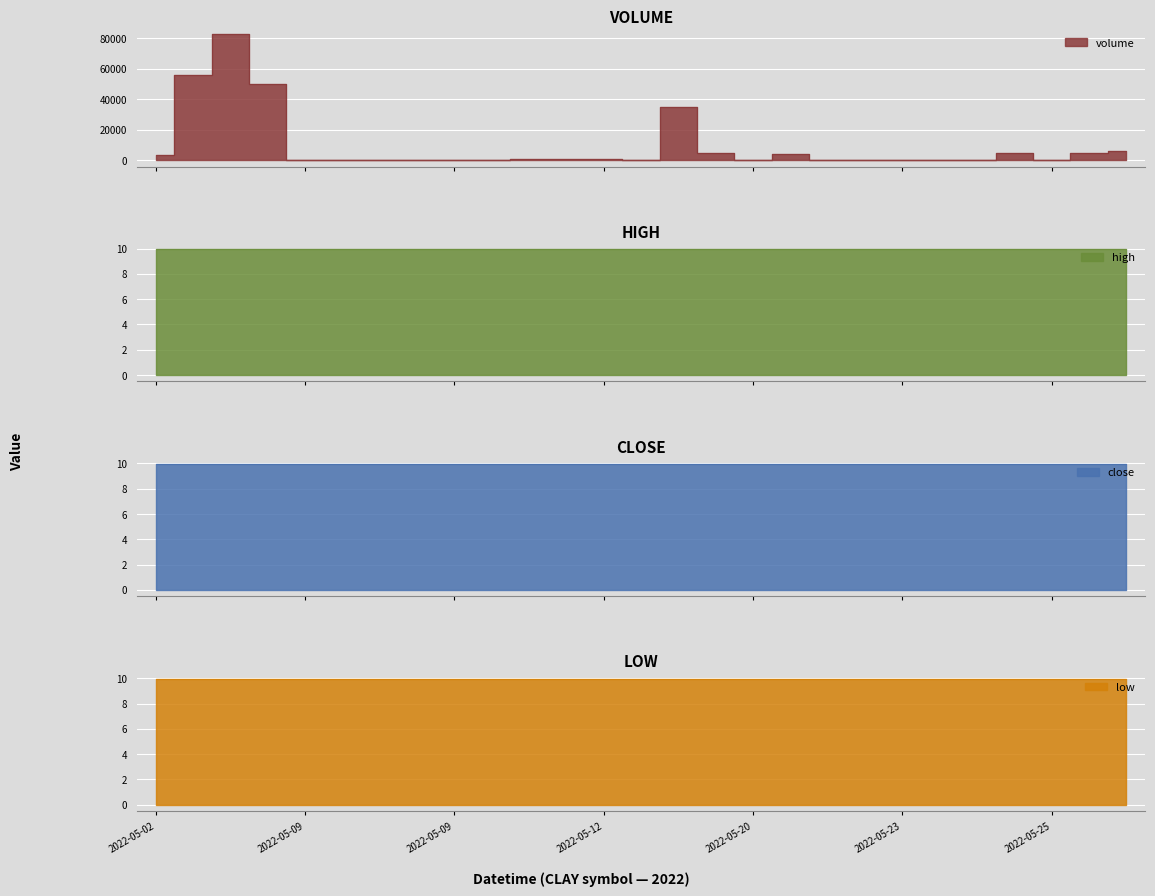

List the series in order of their peak value, lowest first.

high, close, low, volume